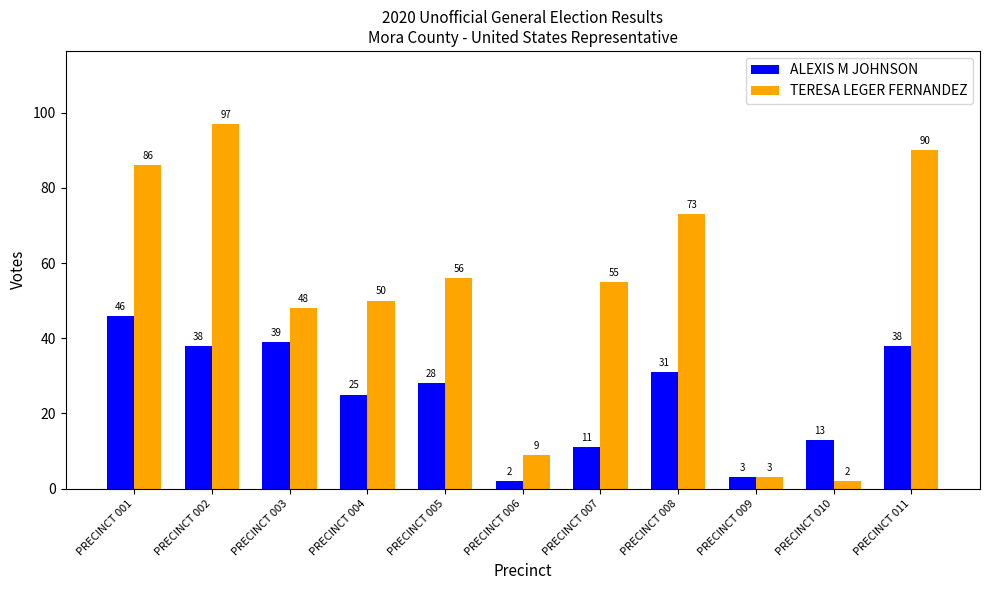

What is the average value of the TERESA LEGER FERNANDEZ series?

52